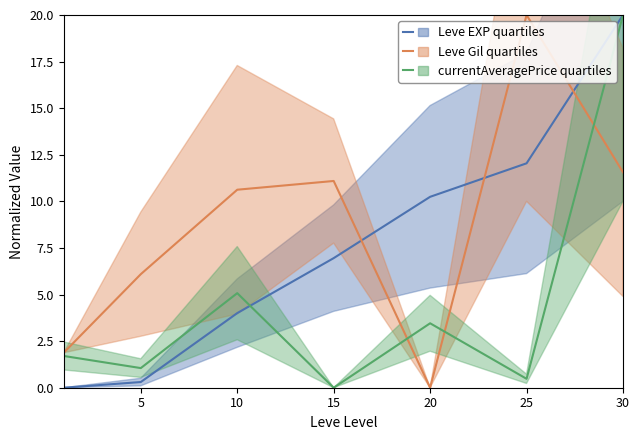

What is the approximate value of Leve Gil quartiles at 5?

6.1